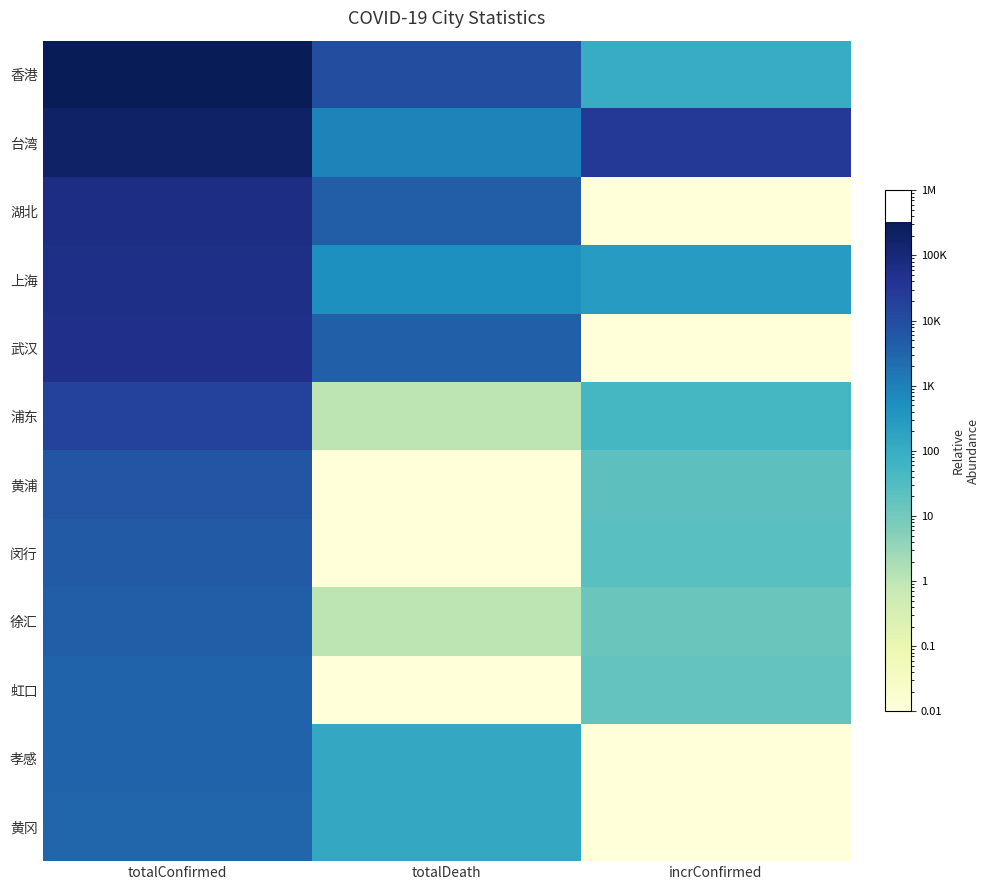

Which has a higher value, totalDeath or incrConfirmed?

totalDeath